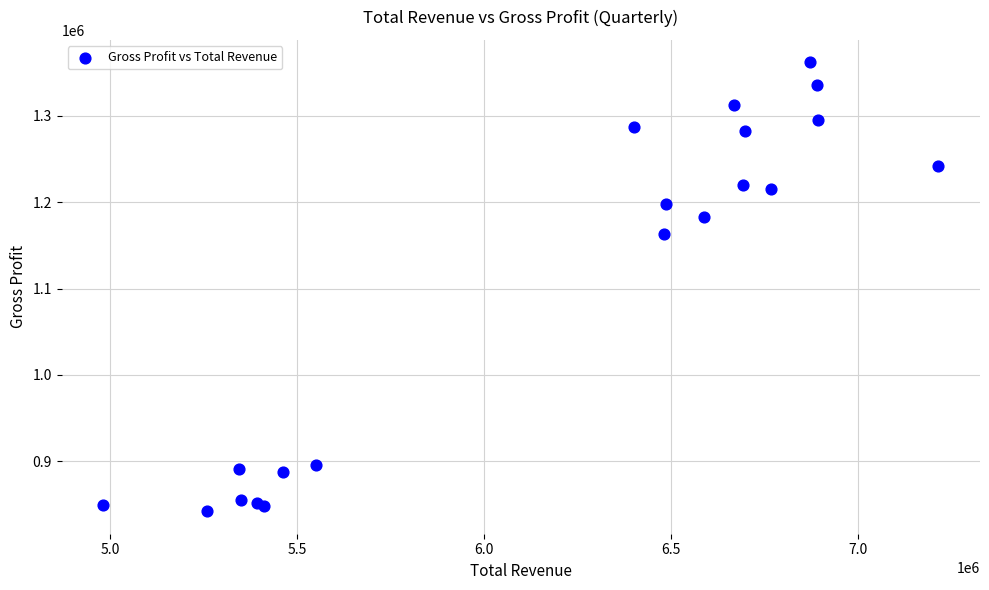

What Y value in the scatter plot is closest to 1102000?

1163100